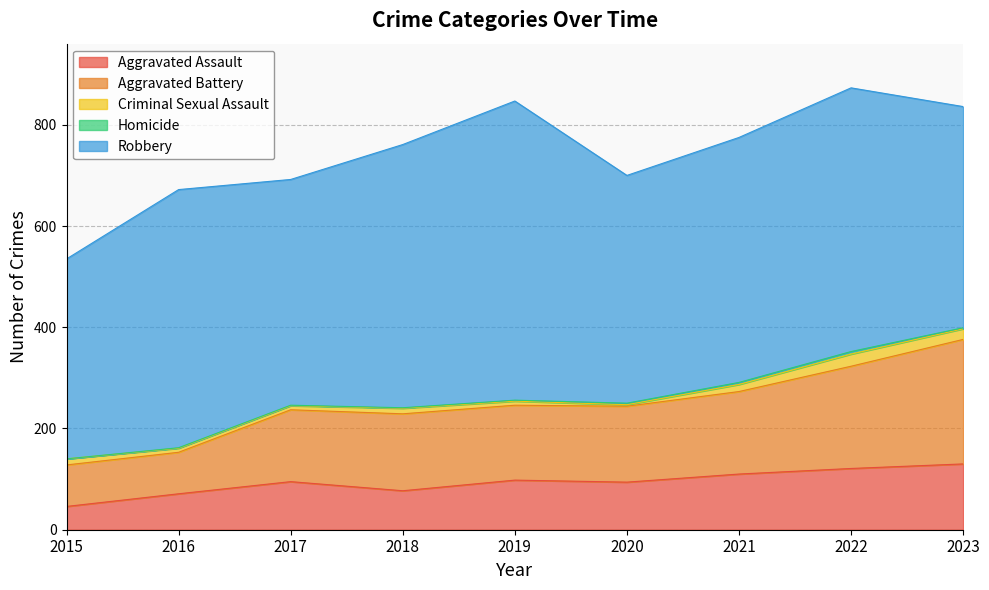

Reading right to left, extract all data points from this chart.

Aggravated Assault: 2023=130	2022=121	2021=110	2020=94	2019=98	2018=77	2017=95	2016=71	2015=46
Aggravated Battery: 2023=246	2022=202	2021=163	2020=150	2019=148	2018=152	2017=142	2016=82	2015=82
Criminal Sexual Assault: 2023=21	2022=24	2021=14	2020=3	2019=8	2018=11	2017=8	2016=8	2015=12
Homicide: 2023=2	2022=5	2021=4	2020=3	2019=2	2018=1	2017=1	2016=1	2015=0
Robbery: 2023=437	2022=521	2021=484	2020=450	2019=591	2018=520	2017=446	2016=510	2015=395